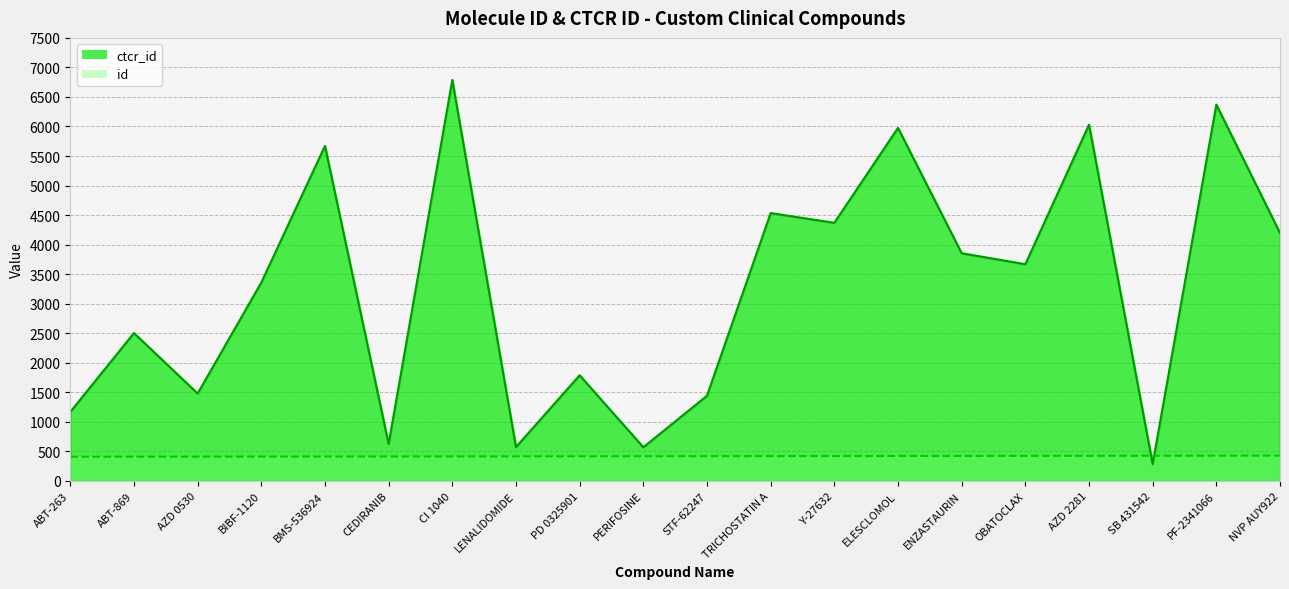

Where is the first local minimum for ctcr_id?

AZD 0530